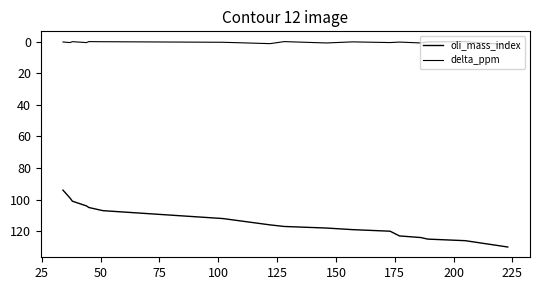

Does the chart display data point markers on the line(s)?

No